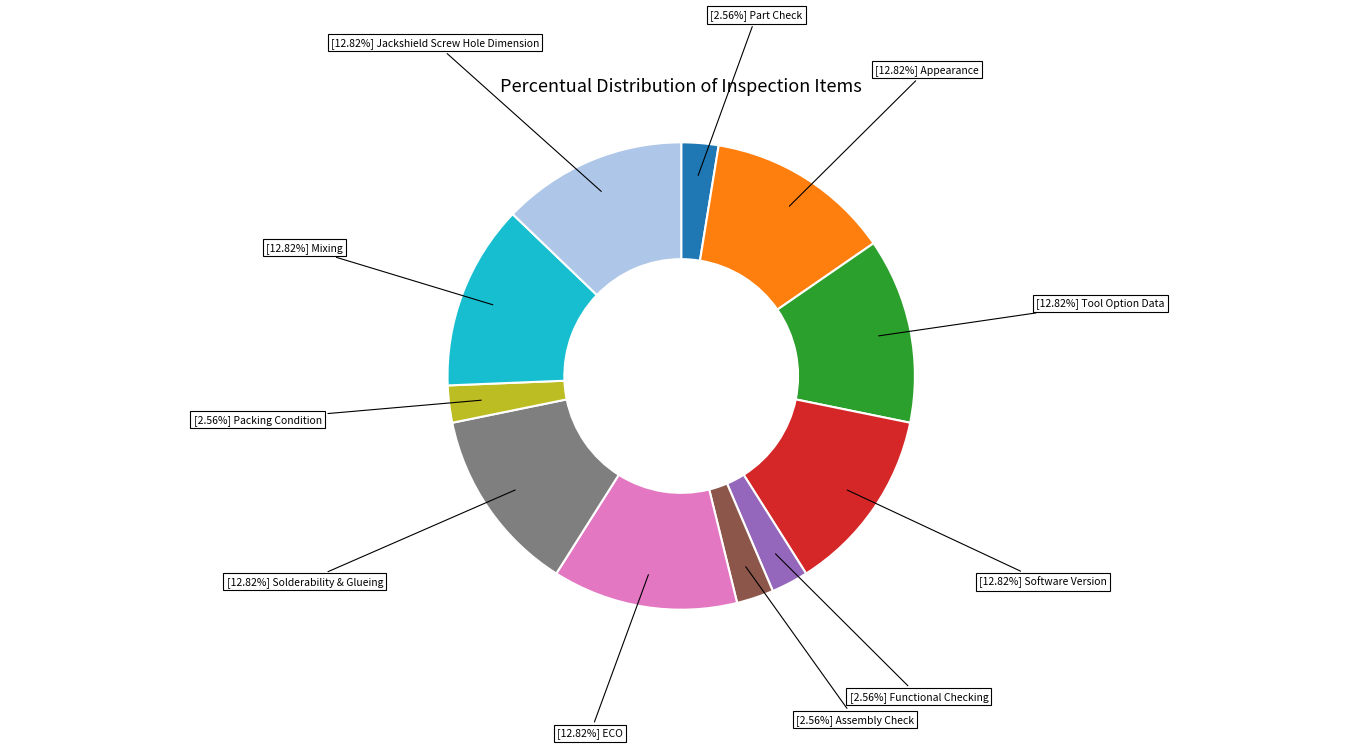

Is there any slice that represents more than half of the pie?

No